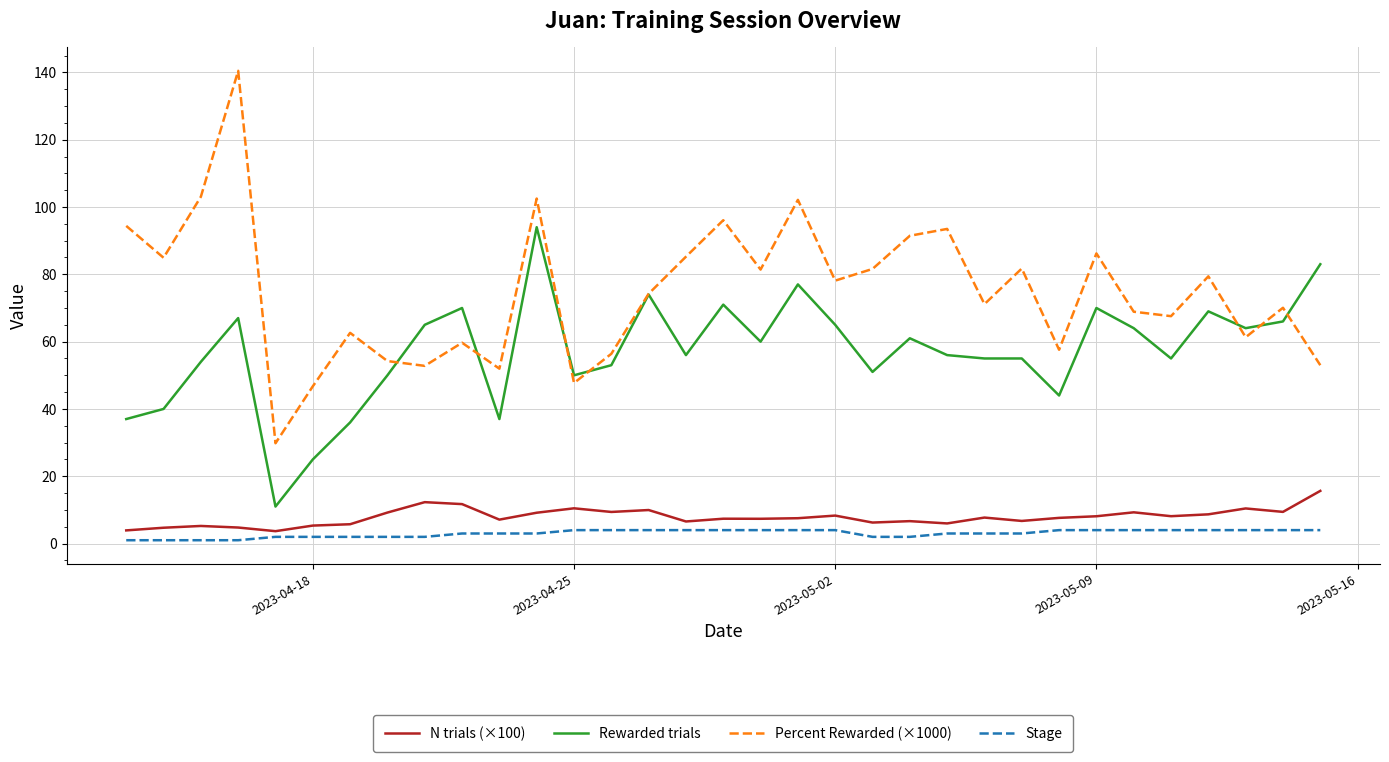

Which series has the largest total across all categories?

Percent Rewarded (×1000)